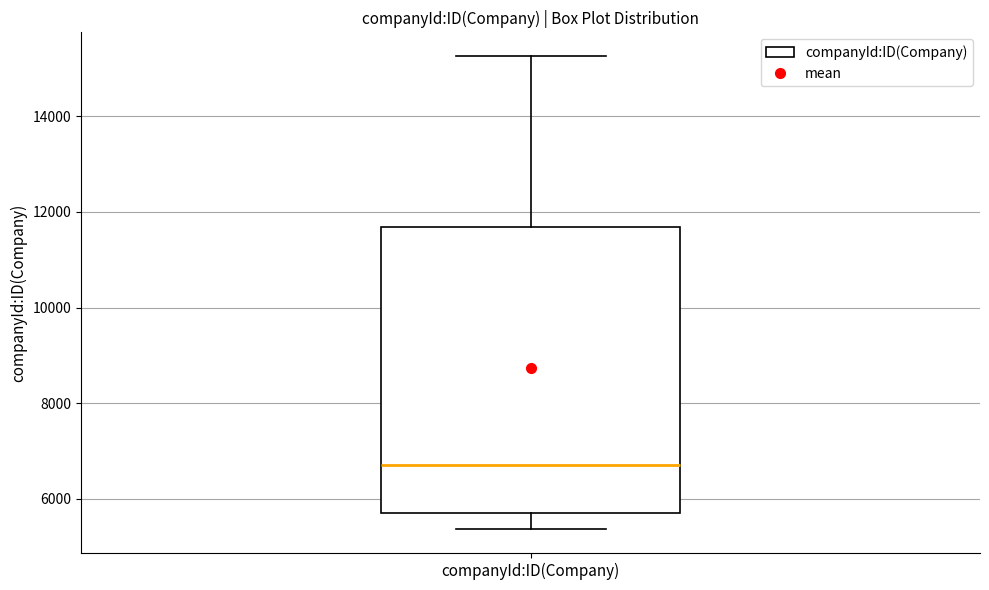

Where is the upper edge of the box for companyId:ID(Company) on the y-axis? The values are not printed on the chart, so give them approximately, as read against the axis.

11600